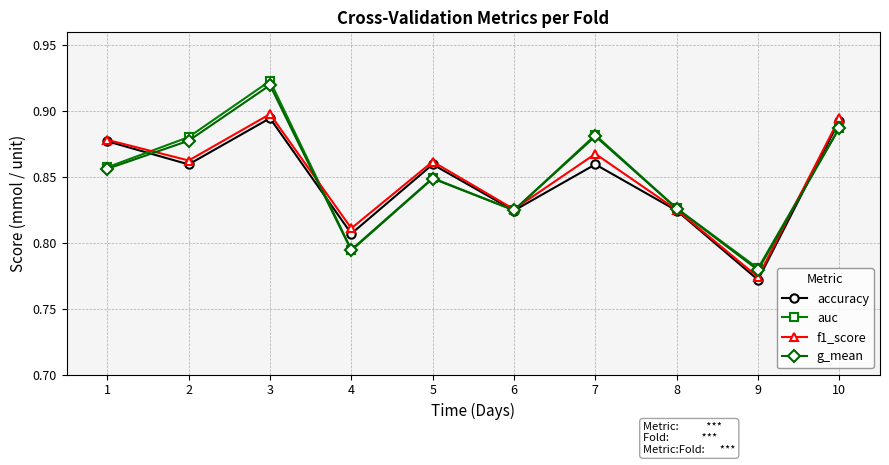

What is the total value across all series at 9?

3.1